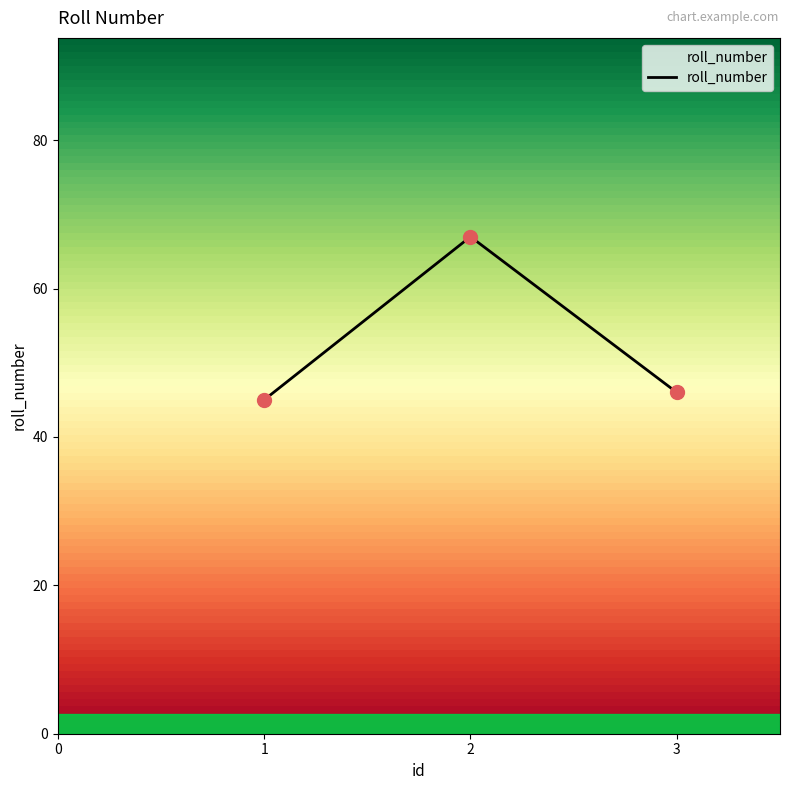

What is the change in value from 2 to 3?

-21